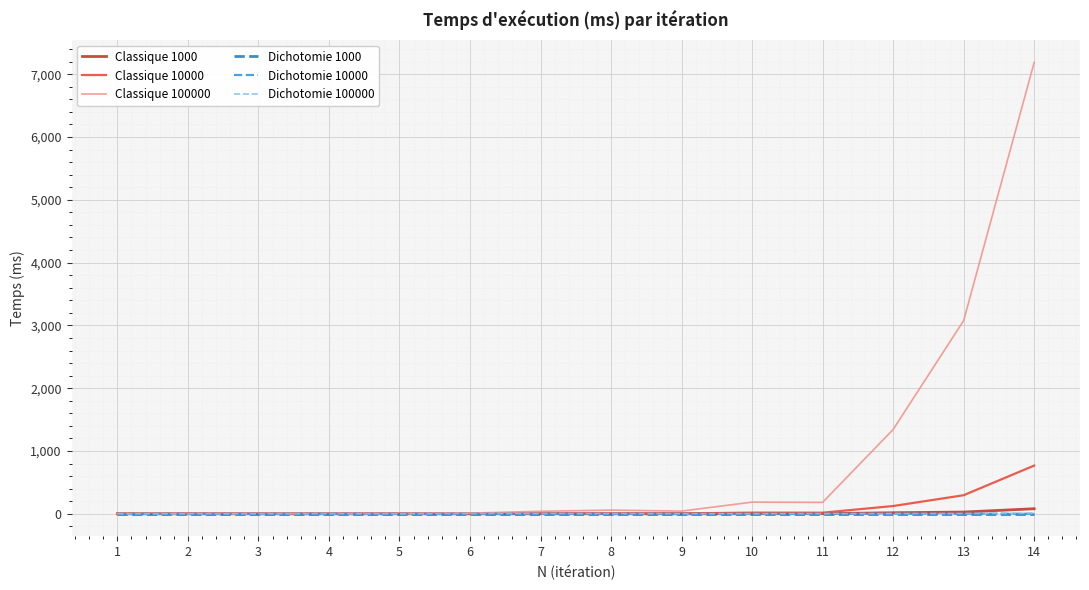

What is the difference between the highest and lowest values at 7?

40